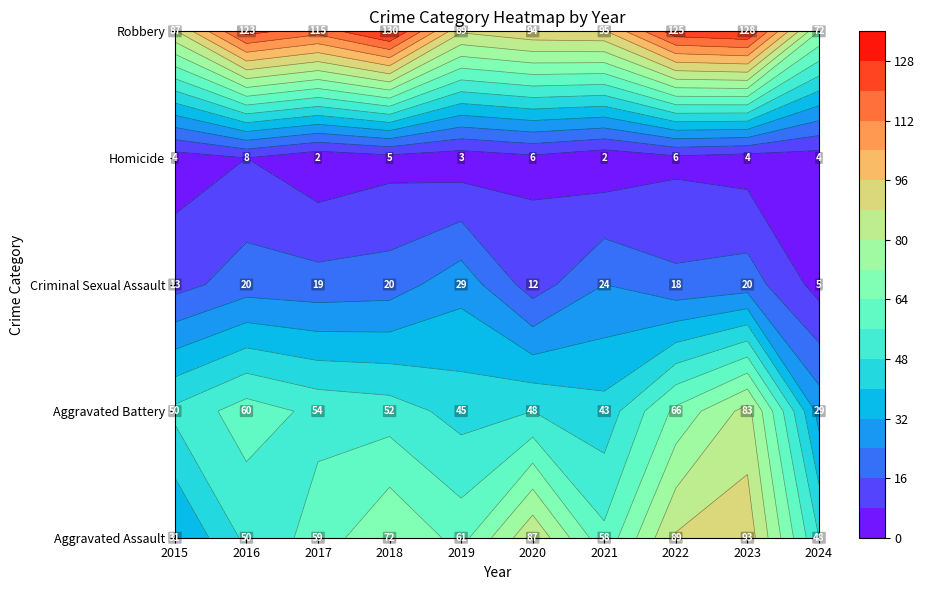

Reading left to right, list all the values displayed in this chart.

Aggravated Assault: 2015=31	2016=50	2017=59	2018=72	2019=61	2020=87	2021=58	2022=89	2023=93	2024=48
Aggravated Battery: 2015=50	2016=60	2017=54	2018=52	2019=45	2020=48	2021=43	2022=66	2023=83	2024=29
Criminal Sexual Assault: 2015=13	2016=20	2017=19	2018=20	2019=29	2020=12	2021=24	2022=18	2023=20	2024=5
Homicide: 2015=4	2016=8	2017=2	2018=5	2019=3	2020=6	2021=2	2022=6	2023=4	2024=4
Robbery: 2015=87	2016=123	2017=115	2018=130	2019=89	2020=94	2021=95	2022=125	2023=128	2024=72